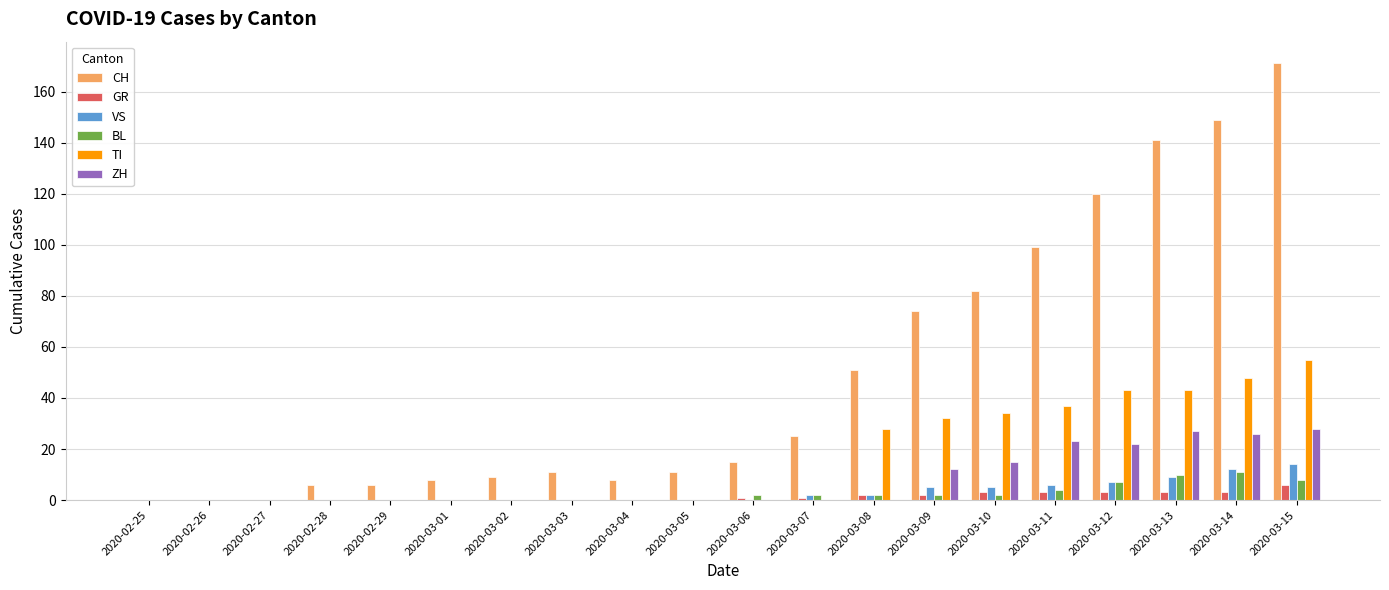

Is the value of CH at 2020-03-03 greater than the value of ZH at 2020-03-15?

No